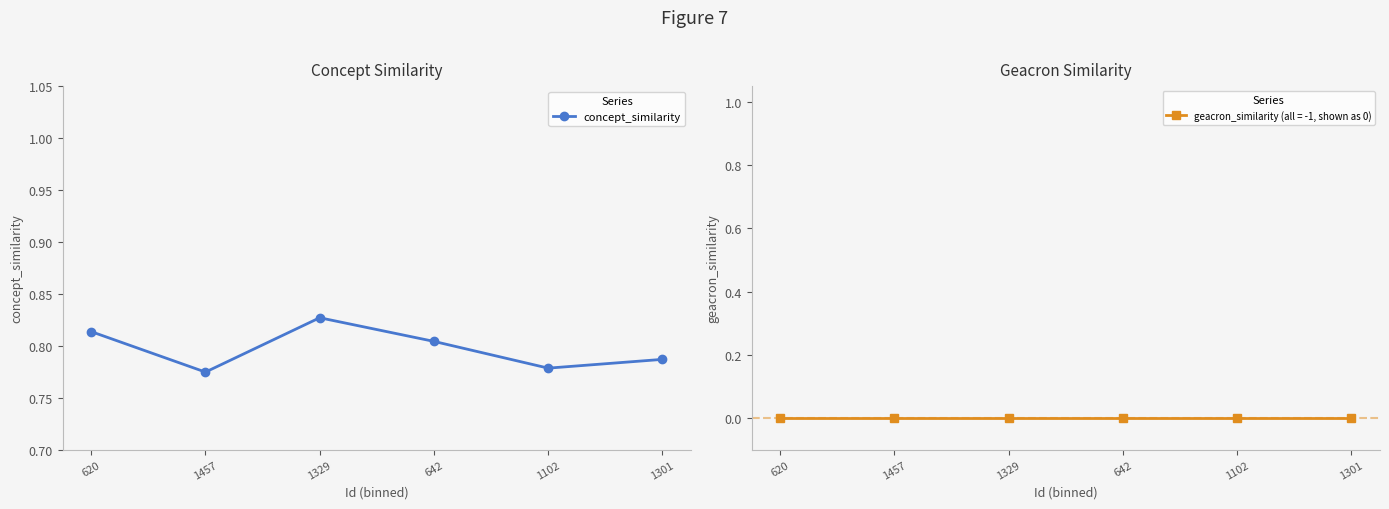

The chart shows a value of 0.8 at 1301. True or false?

True